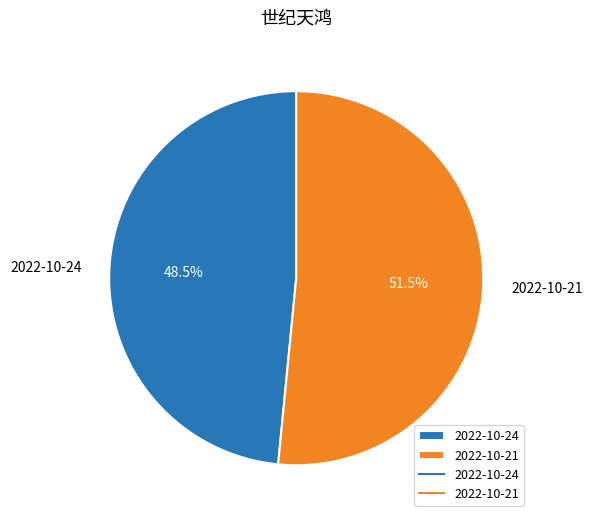

What is the smallest slice in the pie chart?

2022-10-24